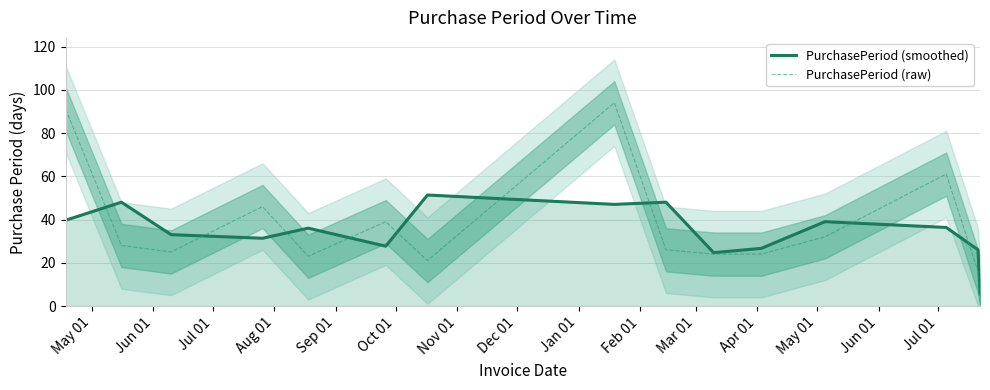

True or false: PurchasePeriod (raw) has more than 1 points higher than both neighbors.

True